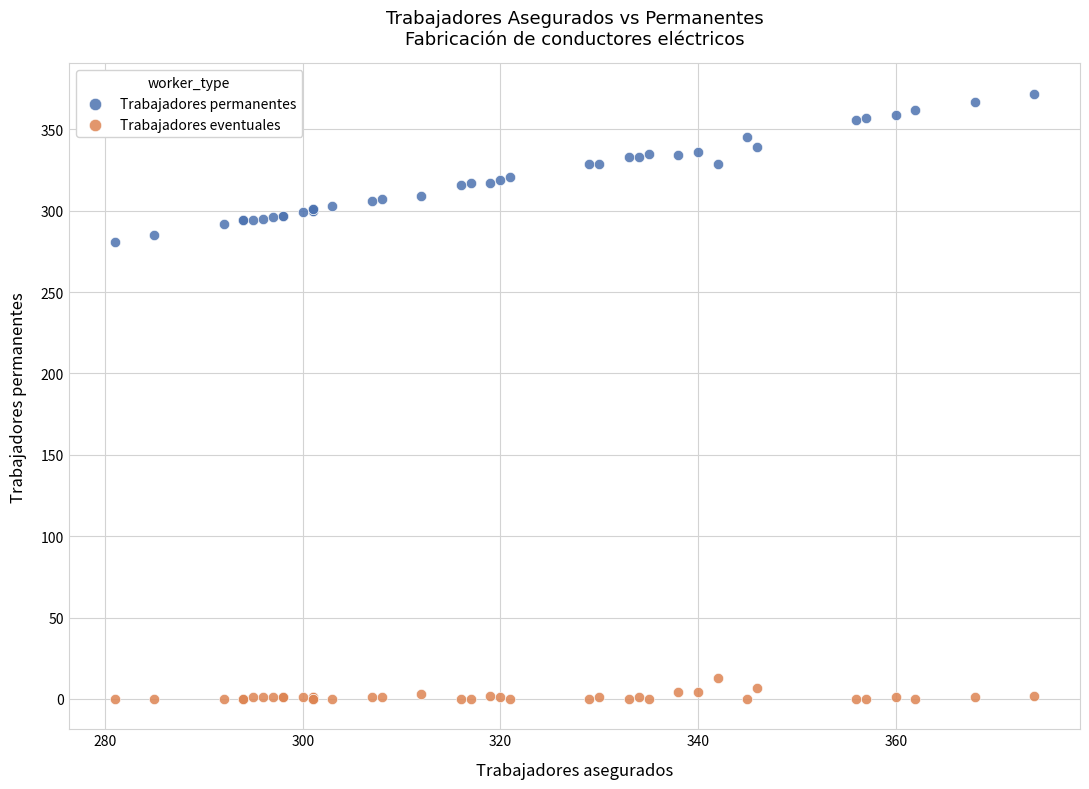

Which series reaches the minimum Y coordinate?

Trabajadores eventuales